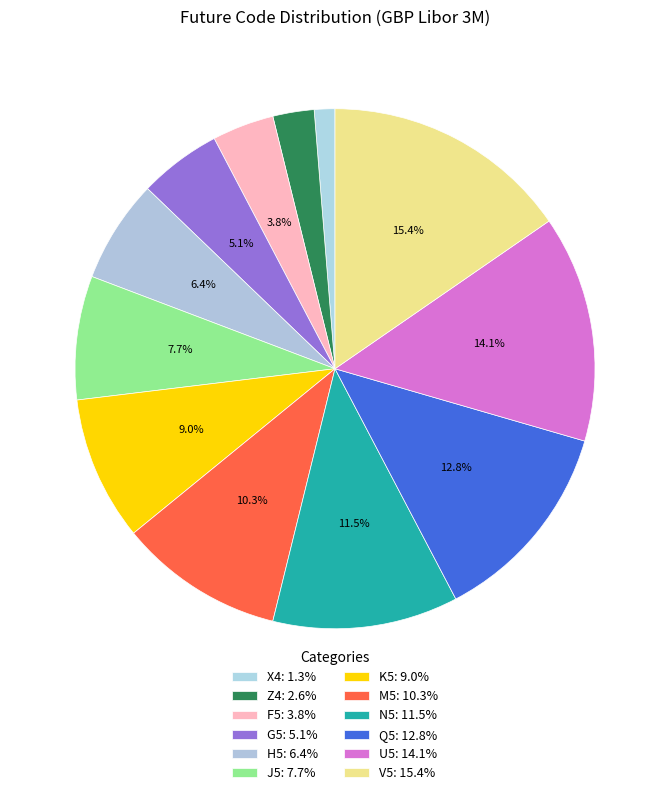

What is the total percentage of X4 and G5?

6.4%